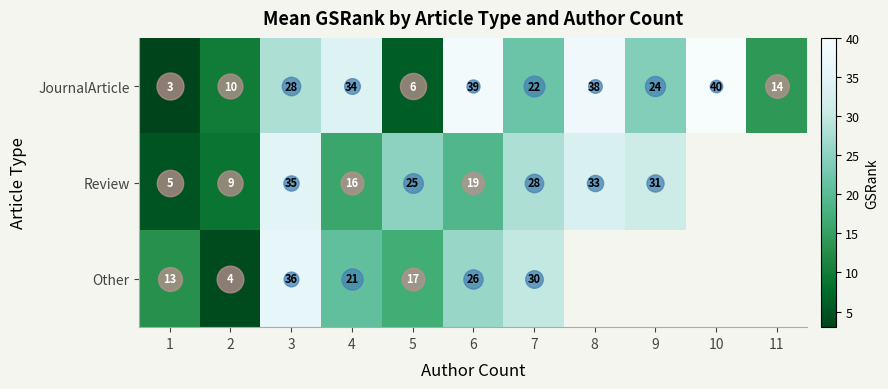

The value of Review at 7 is 28.0. True or false?

True